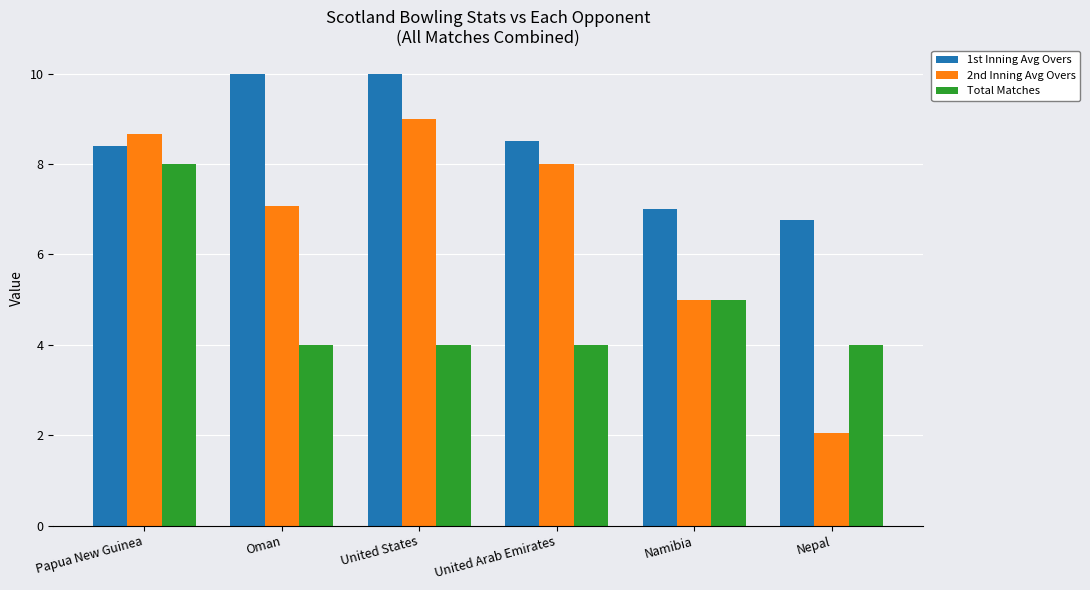

List the series in order of their overall mean, highest first.

1st Inning Avg Overs, 2nd Inning Avg Overs, Total Matches